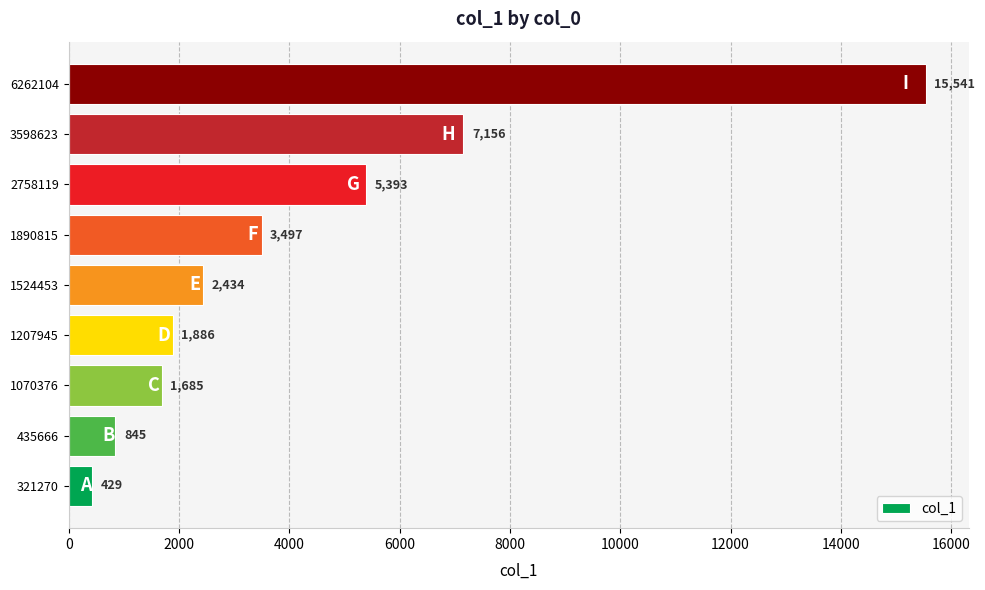

At which label is the value closest to 7985?

3598623